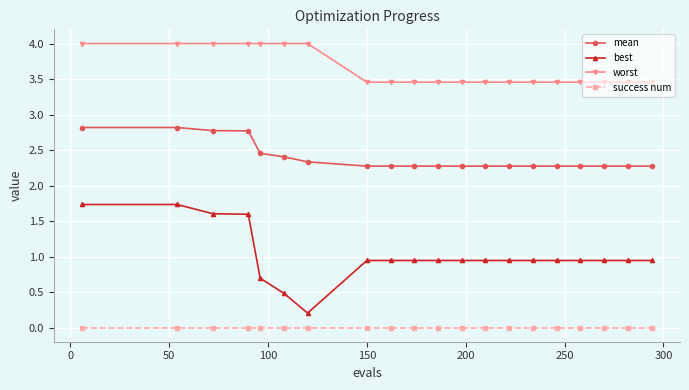

What is the minimum value for mean?

2.3